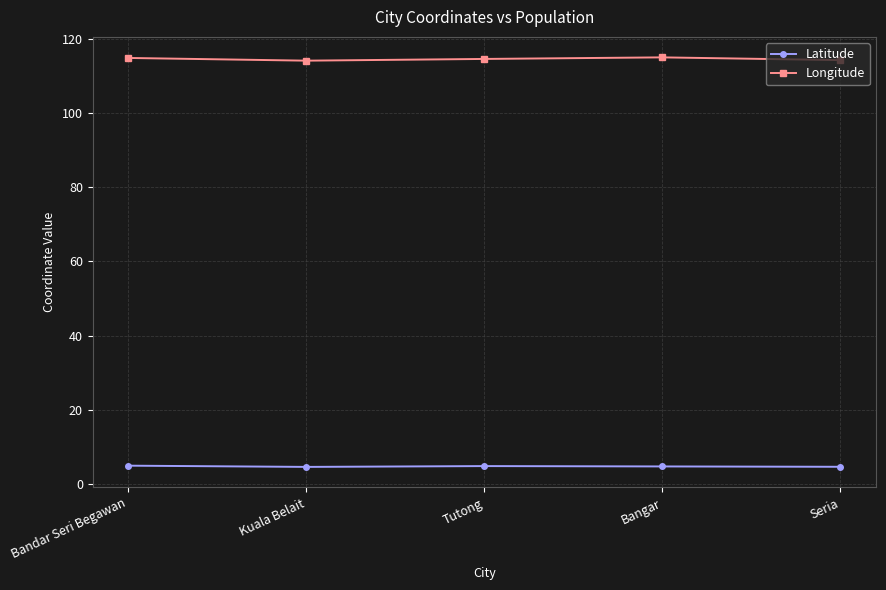

What is the sum of all Latitude values?

23.6